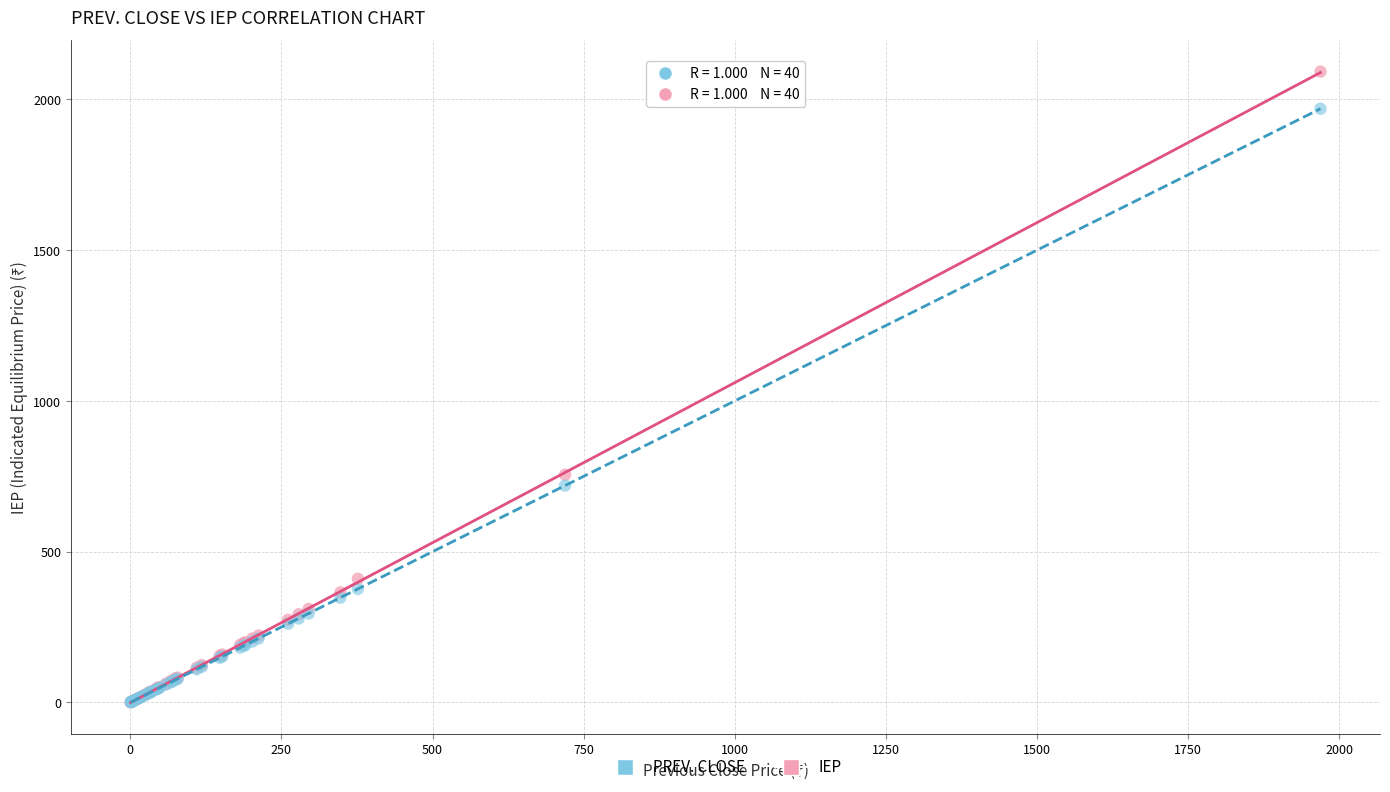

Across all series, what Y value is closest to 1046?

755.2